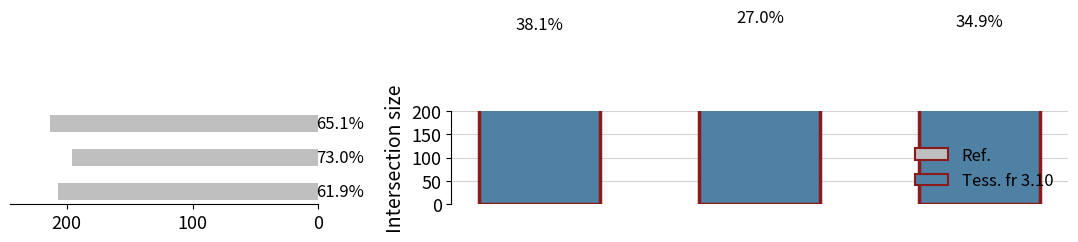

What is the maximum value shown in the chart?

379